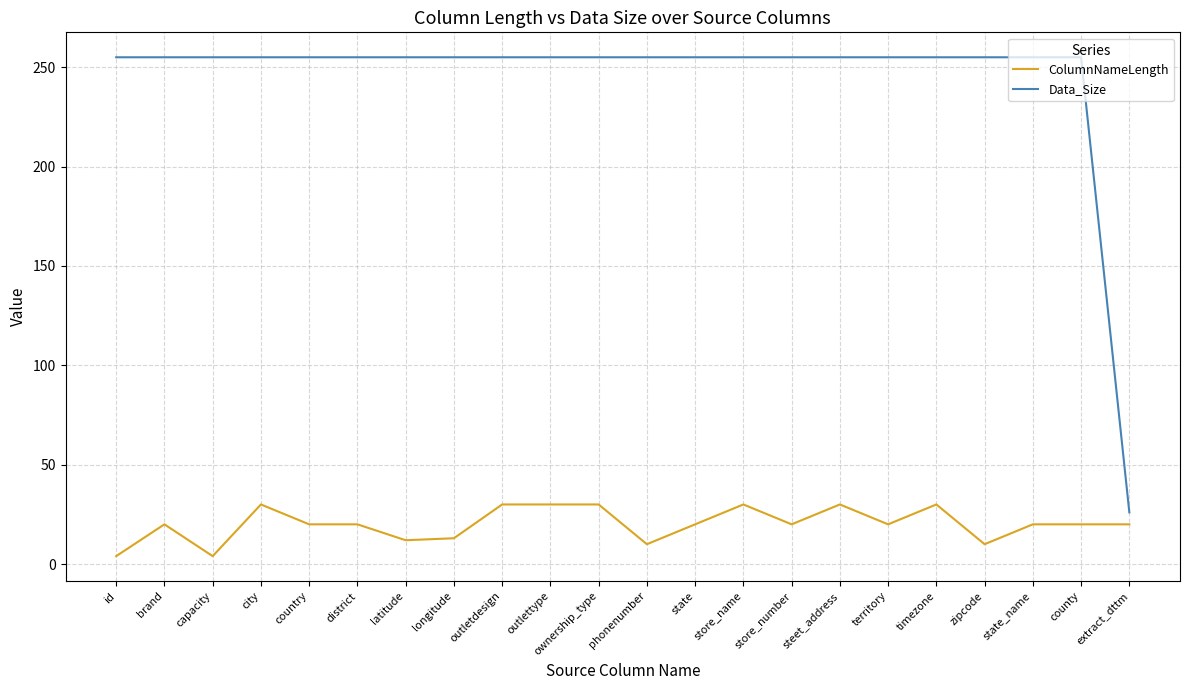

What is the sum of all Data_Size values?

5381